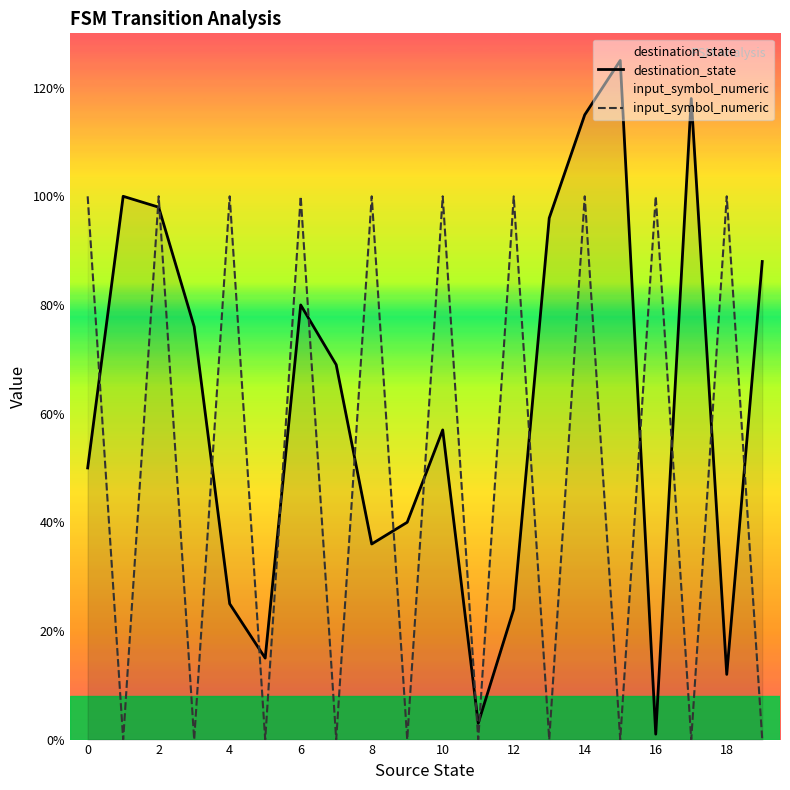

The destination_state series shows 24 at 12. True or false?

True